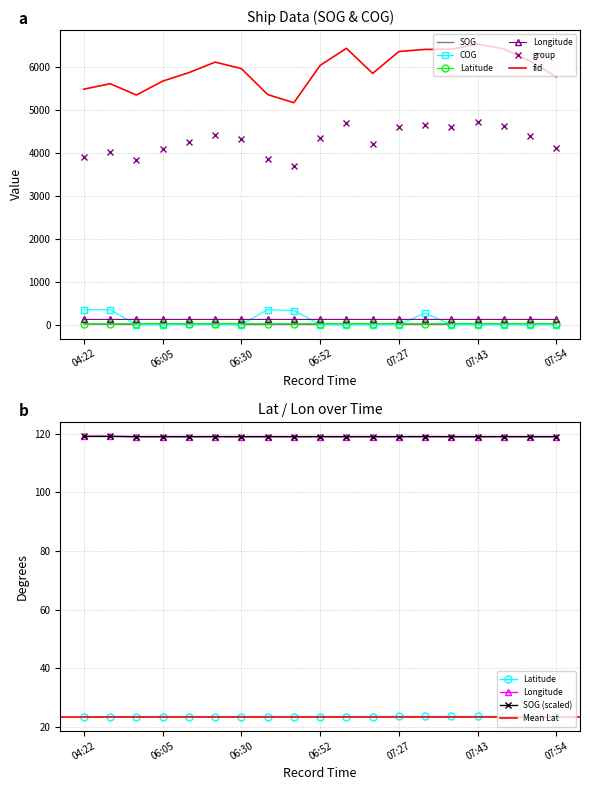

True or false: Latitude and Longitude cross at least once.

False